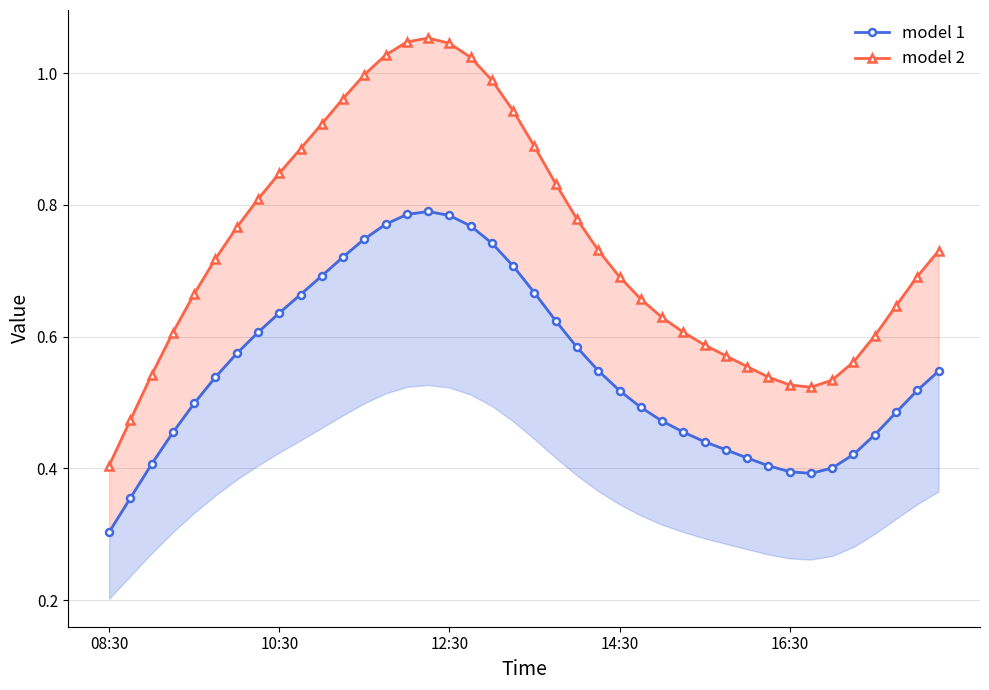

True or false: model 2 and model 1 cross at least once.

False